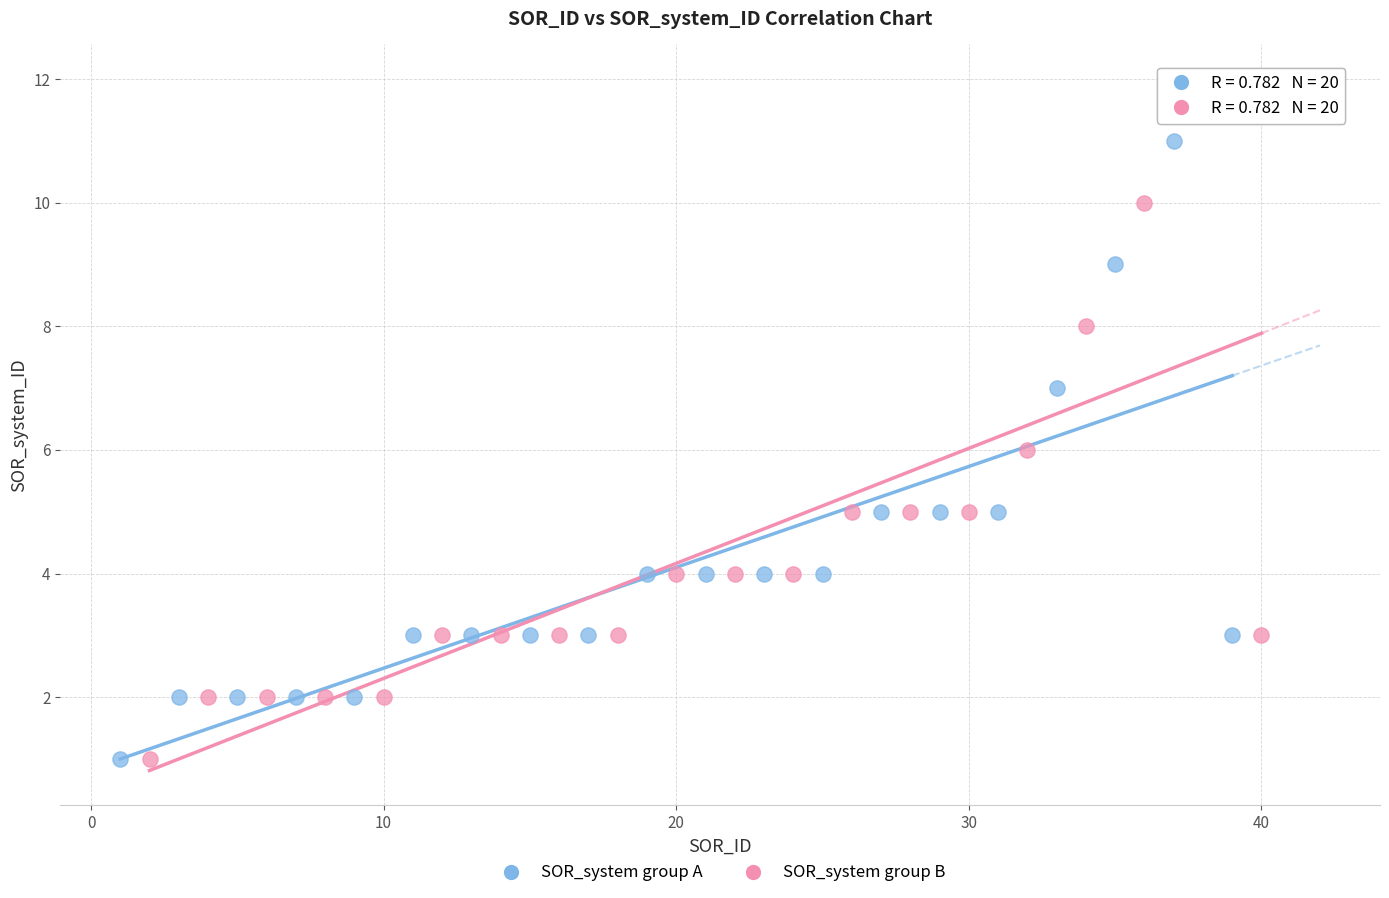

Which series contains the highest Y value?

SOR_system group B